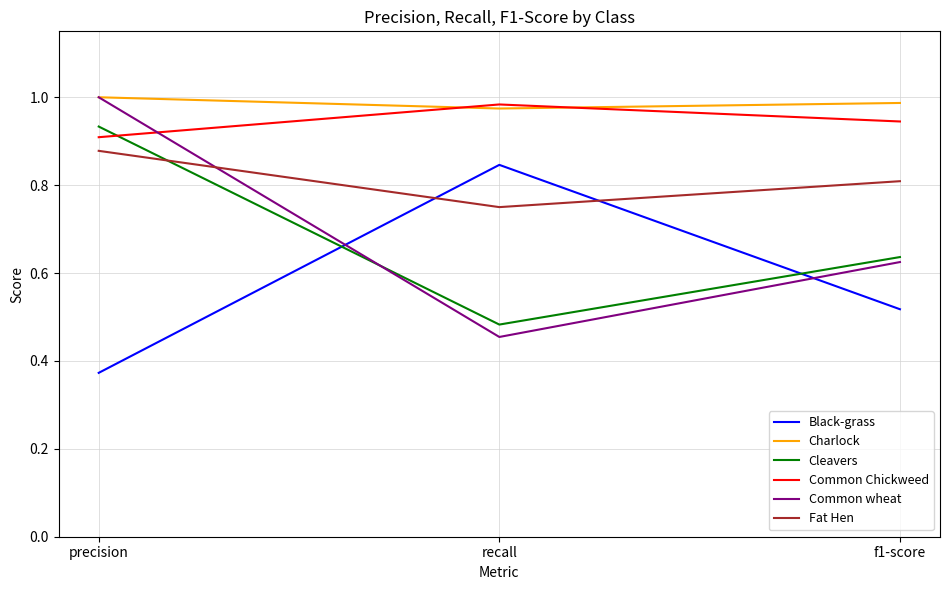

What is the total value across all series at precision?

5.1